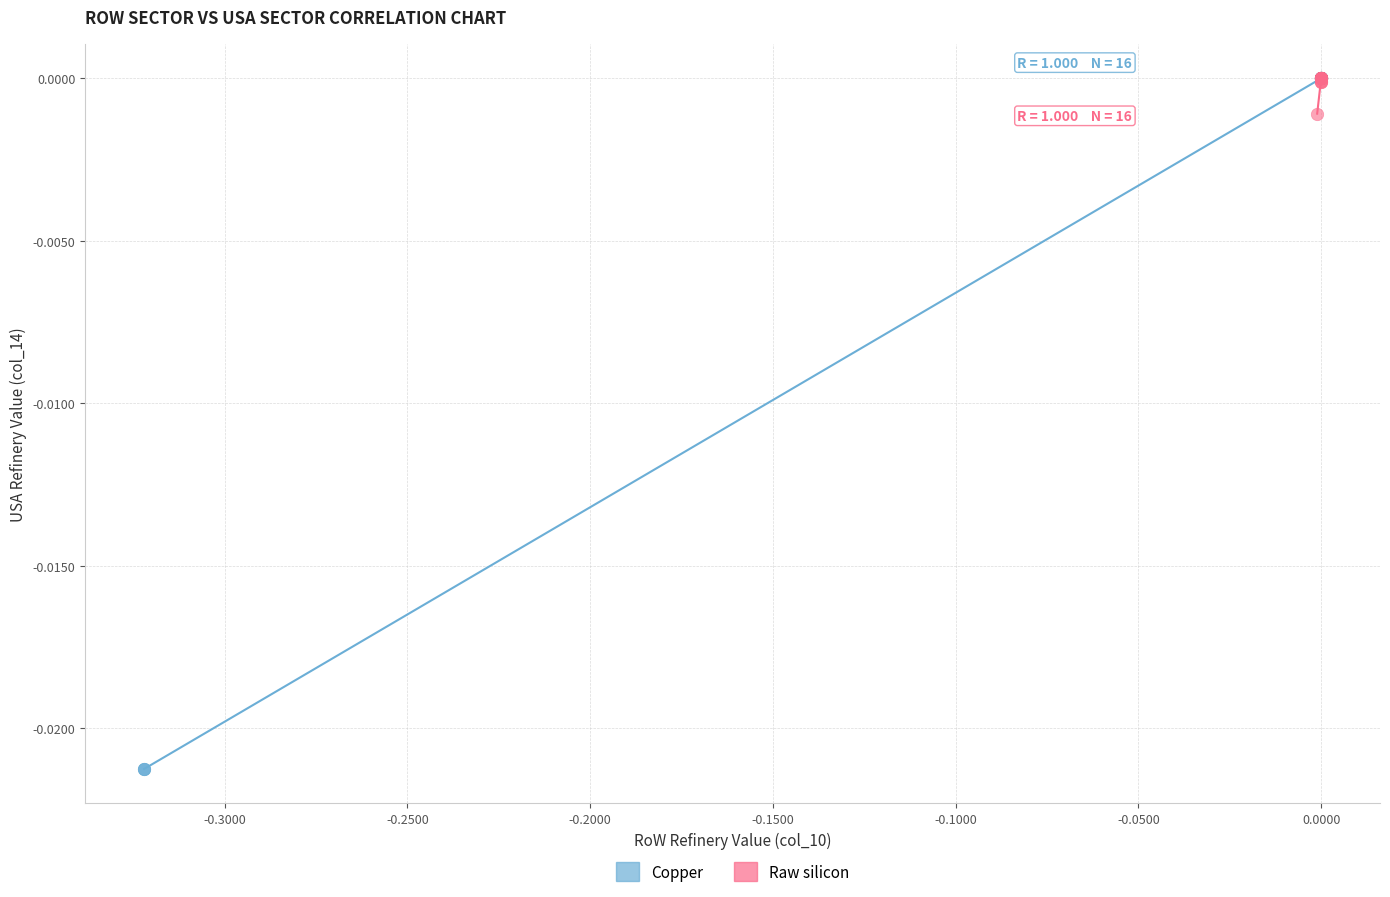

Which series contains the lowest Y value?

Copper